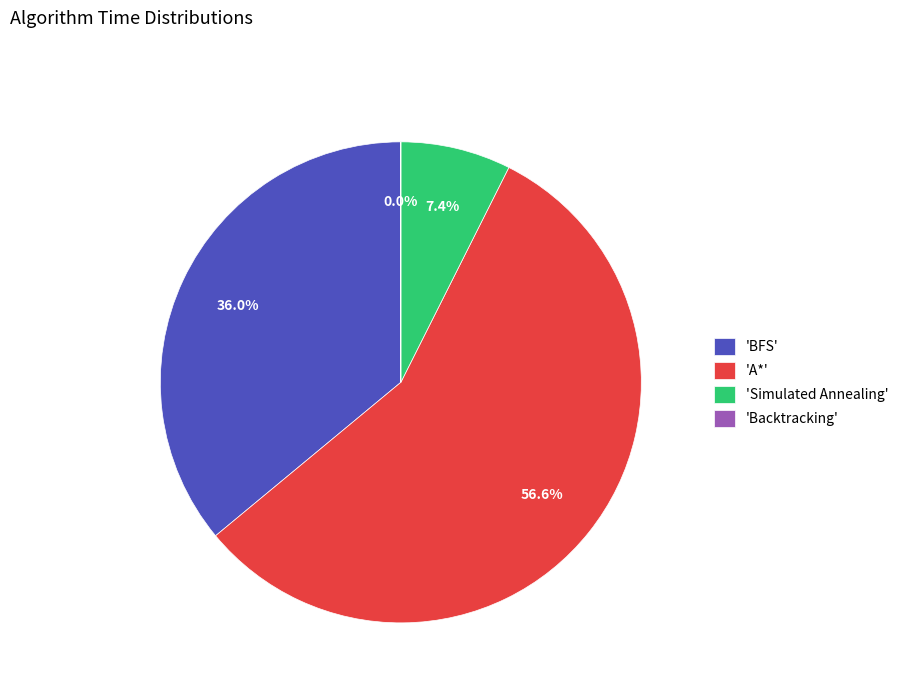

Which category has the biggest portion of the pie?

'A*'